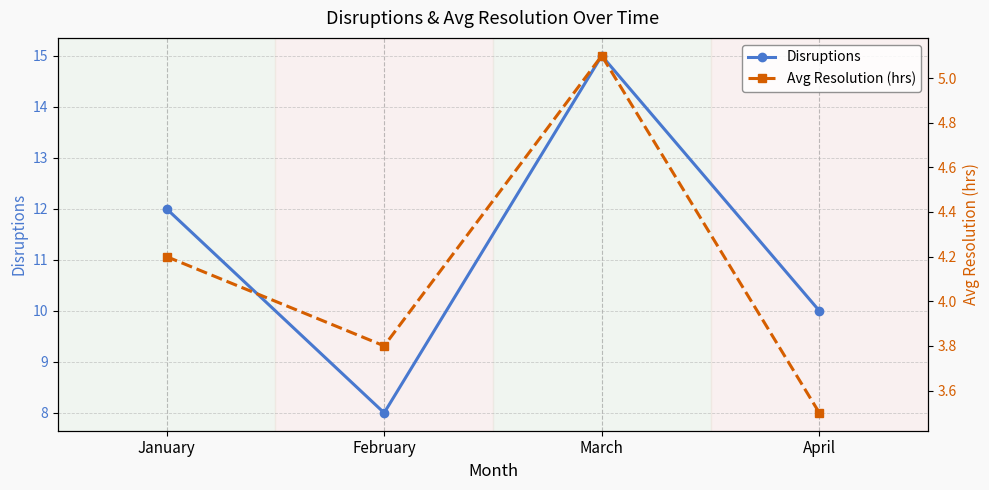

Which series has the largest total across all categories?

Disruptions